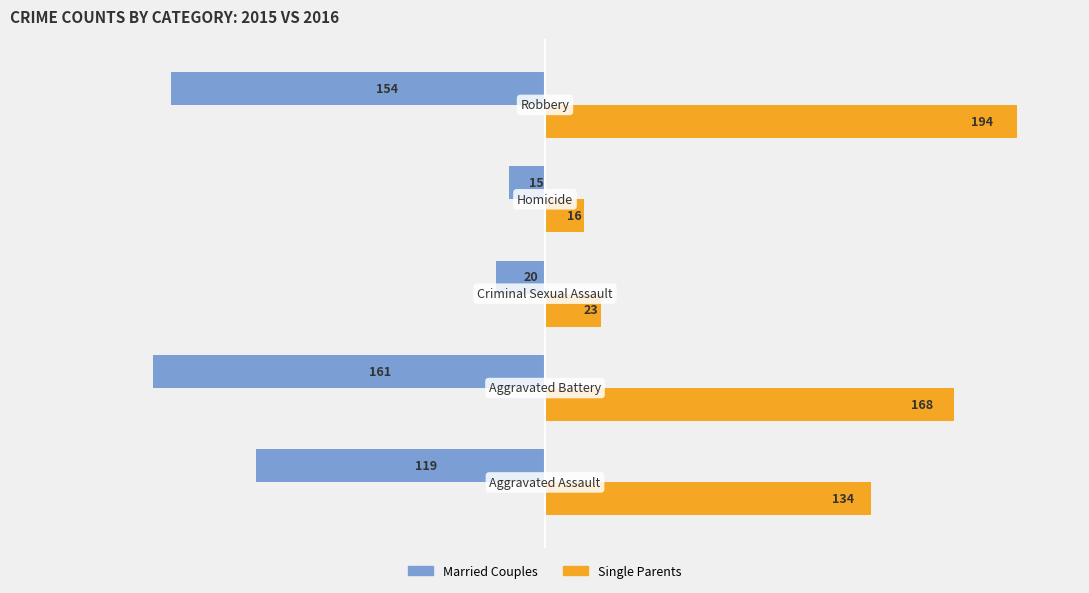

Rank the series by their average value, from lowest to highest.

Married Couples, Single Parents